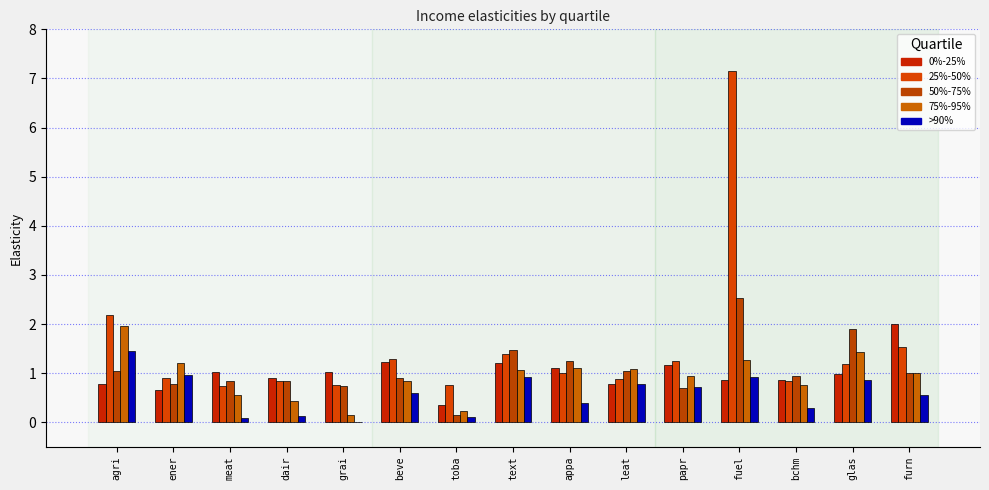

At which label does 25%-50% first exceed 1?

agri